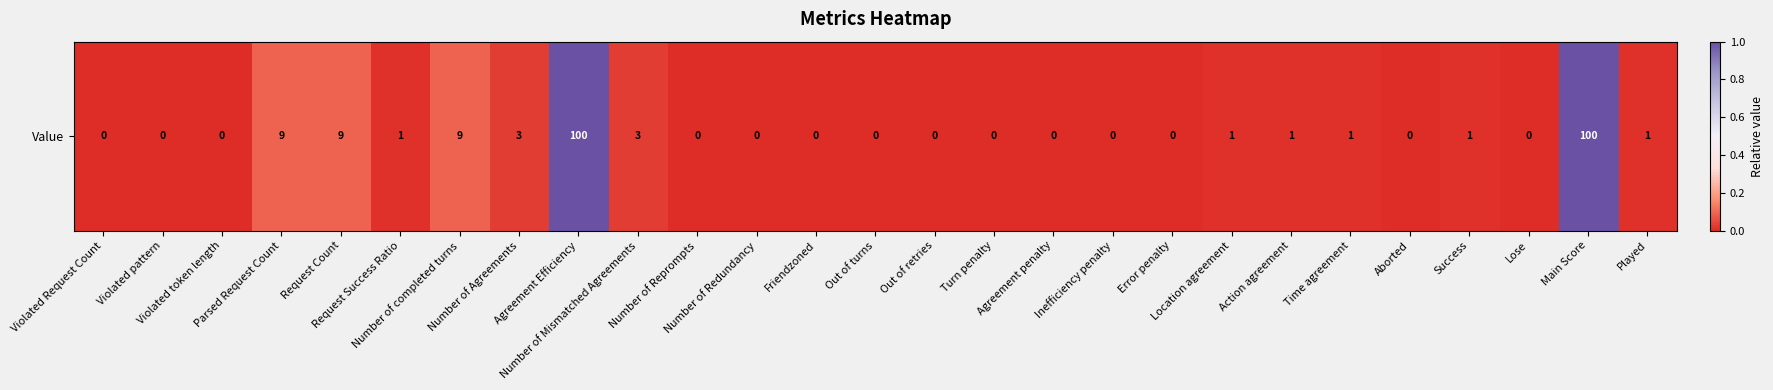

What is the average value?

0.1